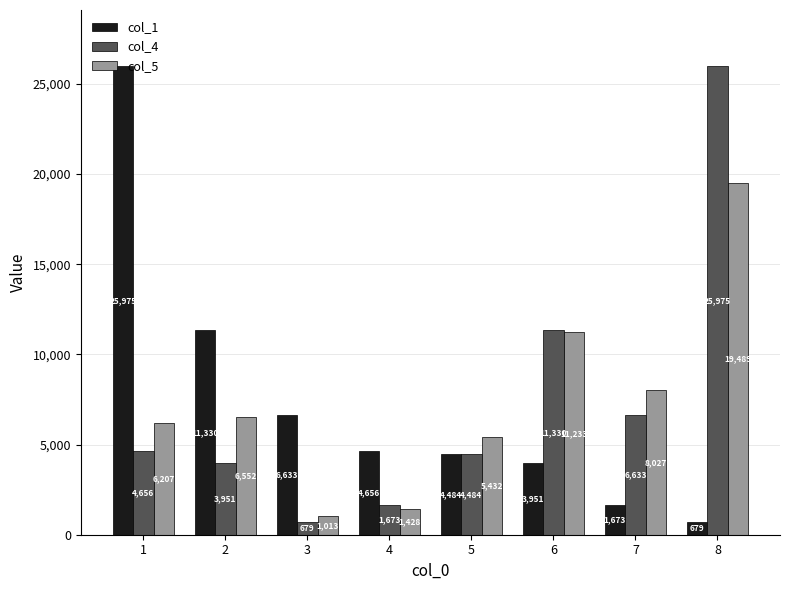

True or false: col_4 has a value of 1191 at 5.

False